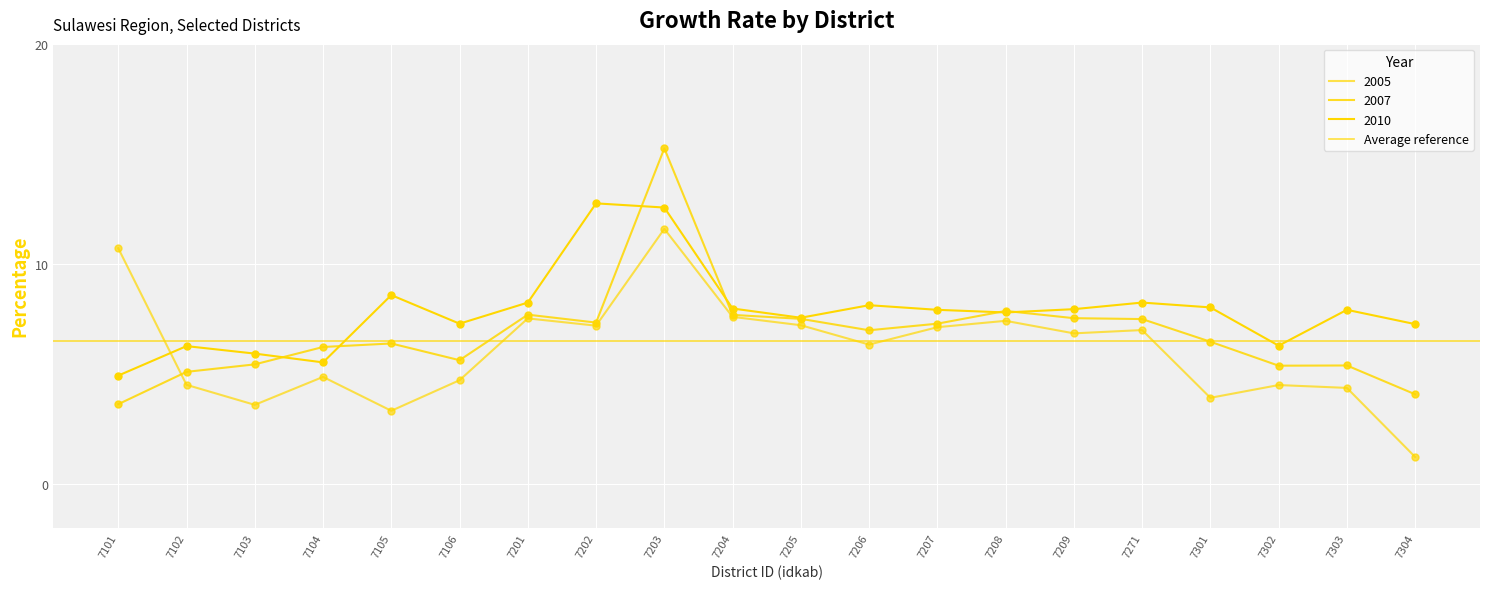

At how many categories does at least one series exceed 12?

2